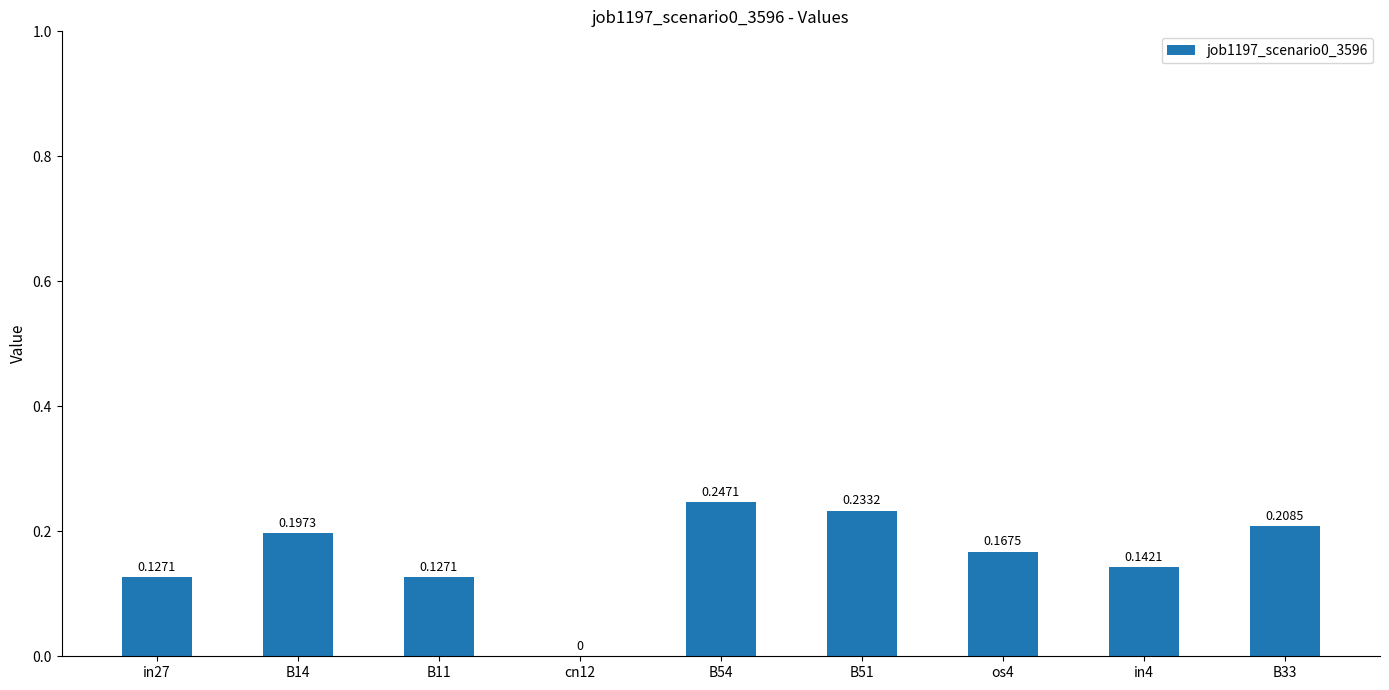

True or false: the data shows 0.3 at B51.

False